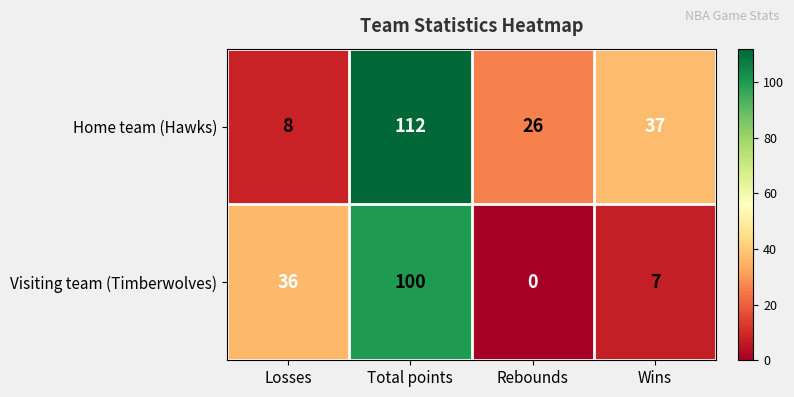

What is the spread (max minus min) of values at Total points?

12